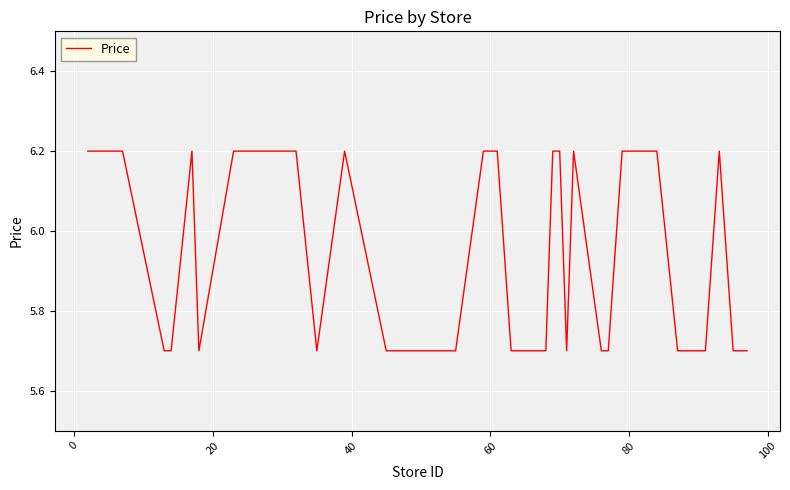

What is the maximum value shown in the chart?

6.2